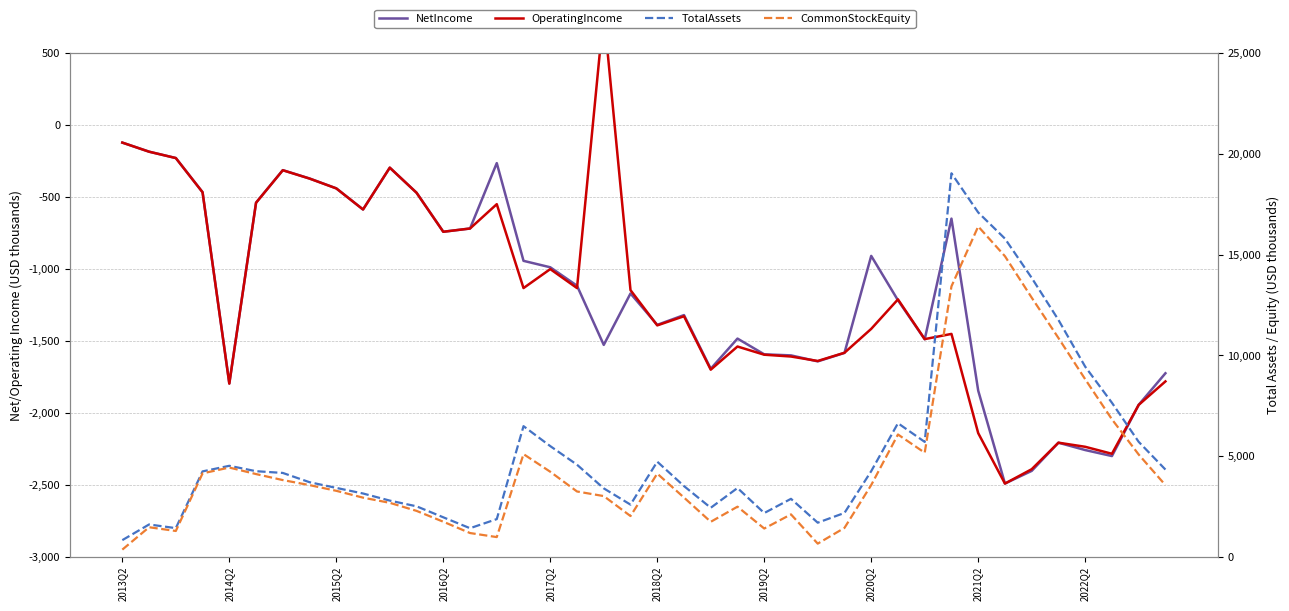

What position from the right is 29?

11